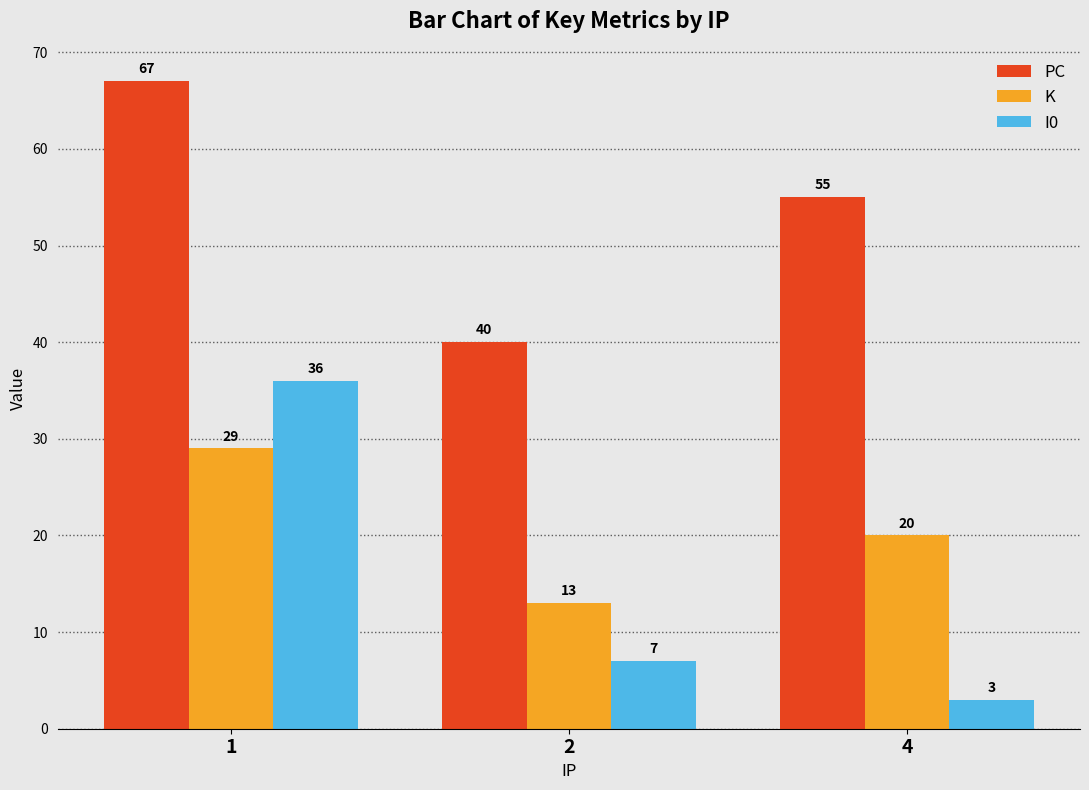

What is the difference between the maximum and minimum values in the K series?

16